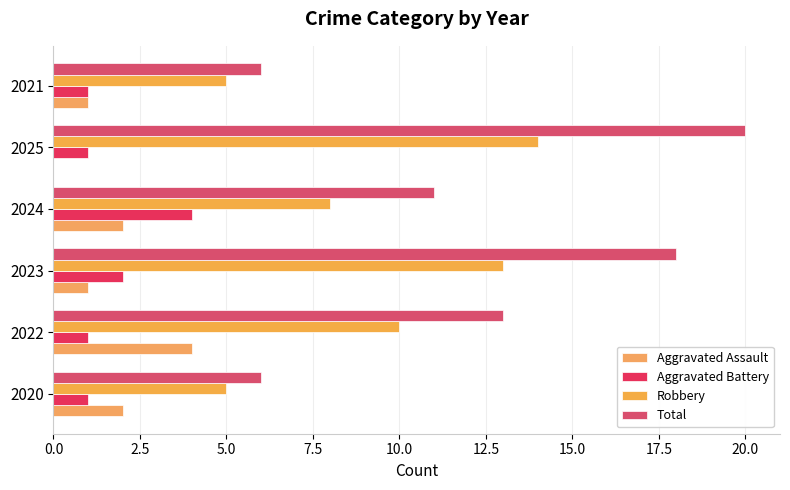

How many data points does each series have?

6